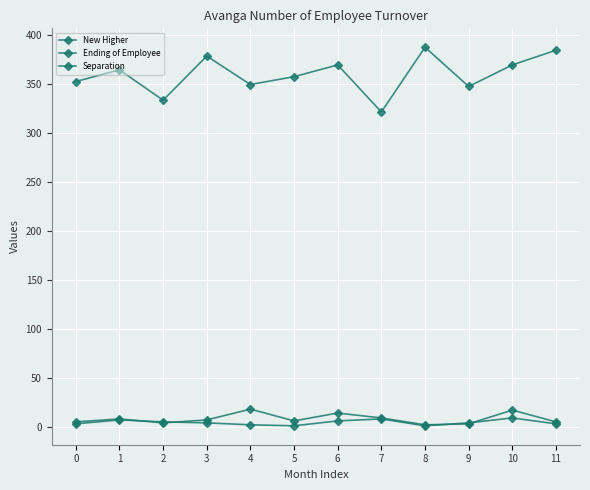

Where does the Separation series first go above 4?

1